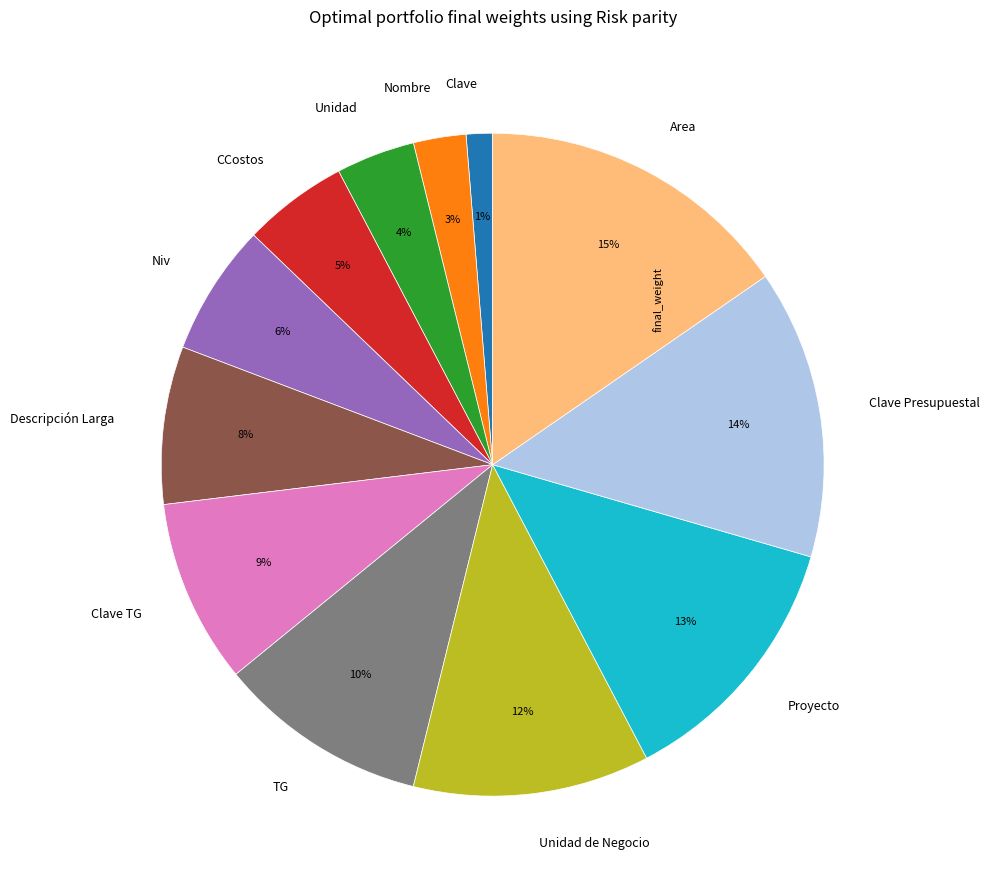

Rank the categories by value from lowest to highest.

Clave, Nombre, Unidad, CCostos, Niv, Descripción Larga, Clave TG, TG, Unidad de Negocio, Proyecto, Clave Presupuestal, Area